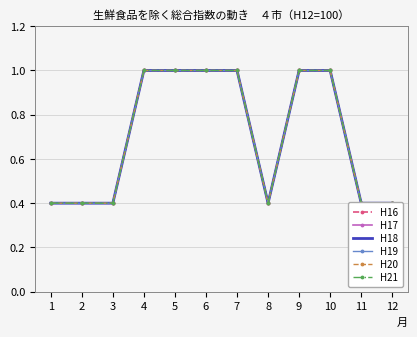

True or false: H21 and H17 cross at least once.

False